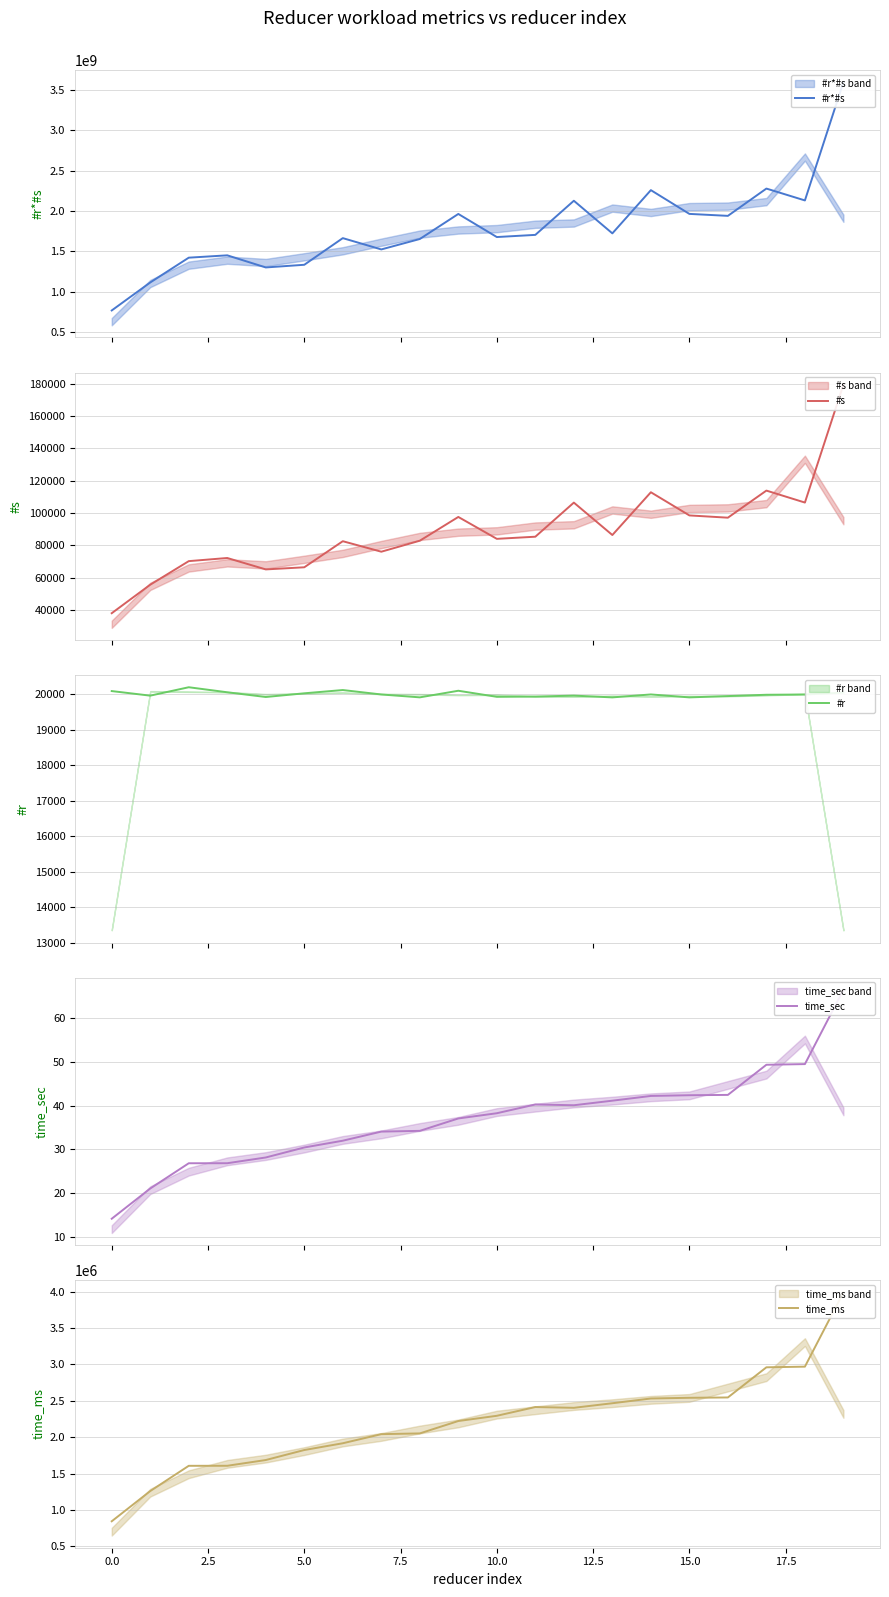

What is the difference between the second highest and second lowest values in the #r series?

207